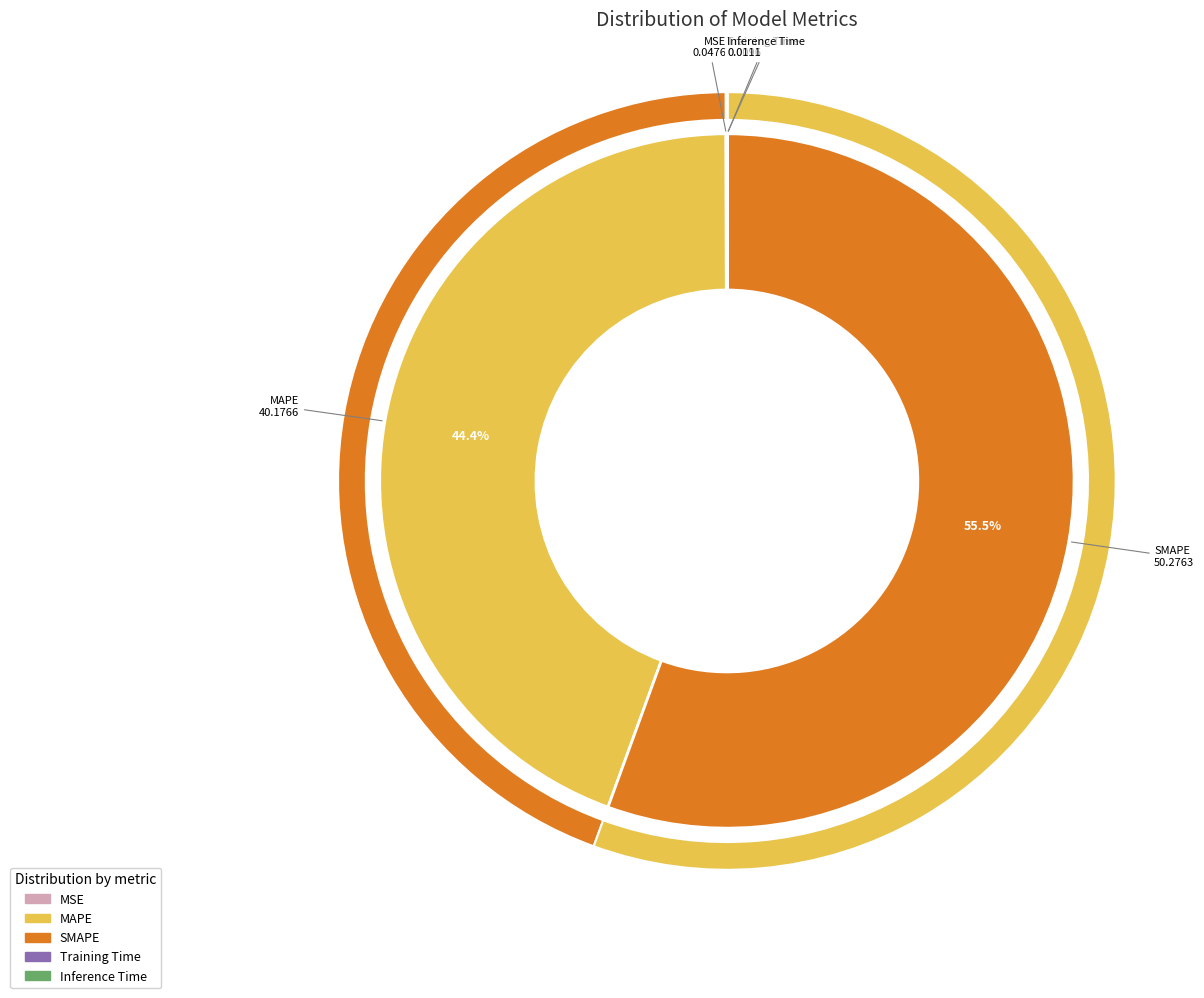

How many segments does this pie chart have?

5